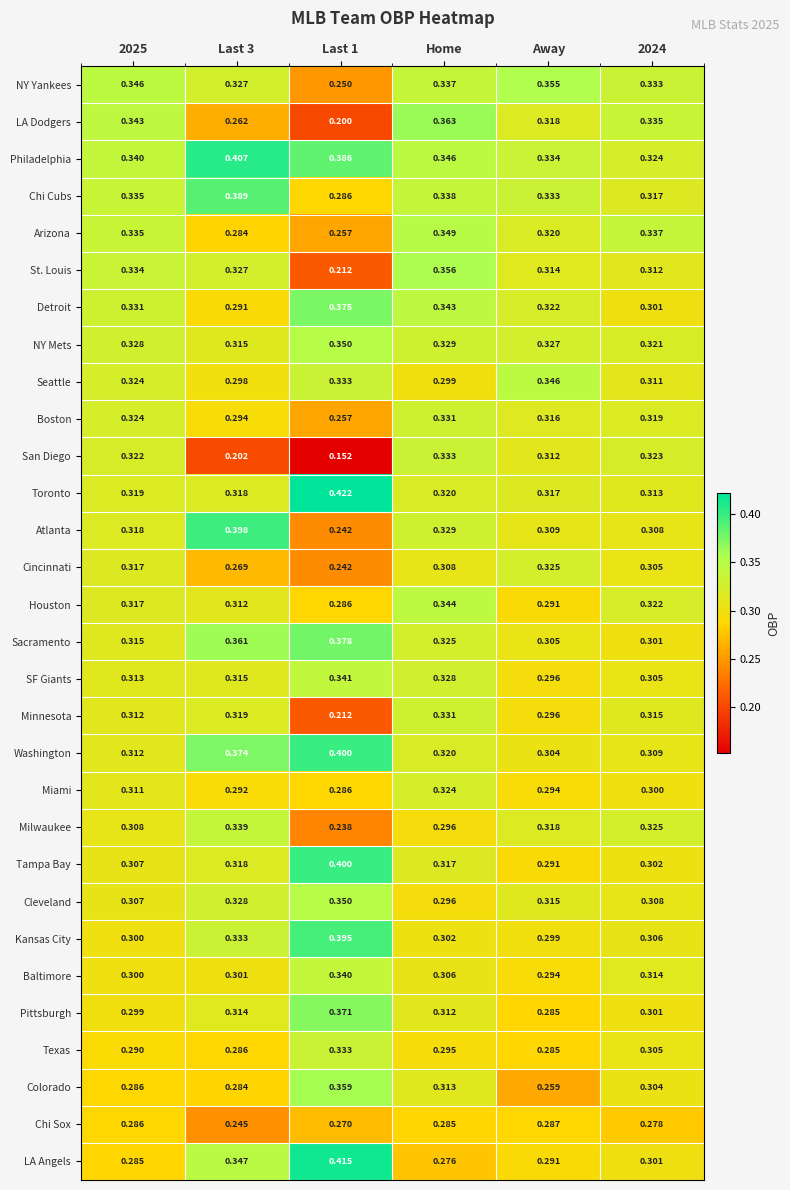

Between 2025 and Last 3, which series saw the biggest shift?

San Diego